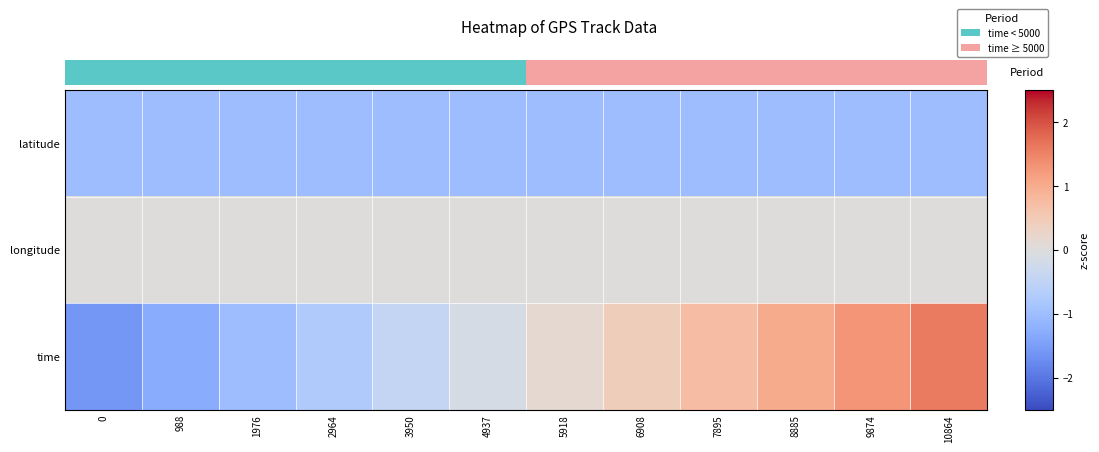

Which series has the largest range (max minus min)?

row_2